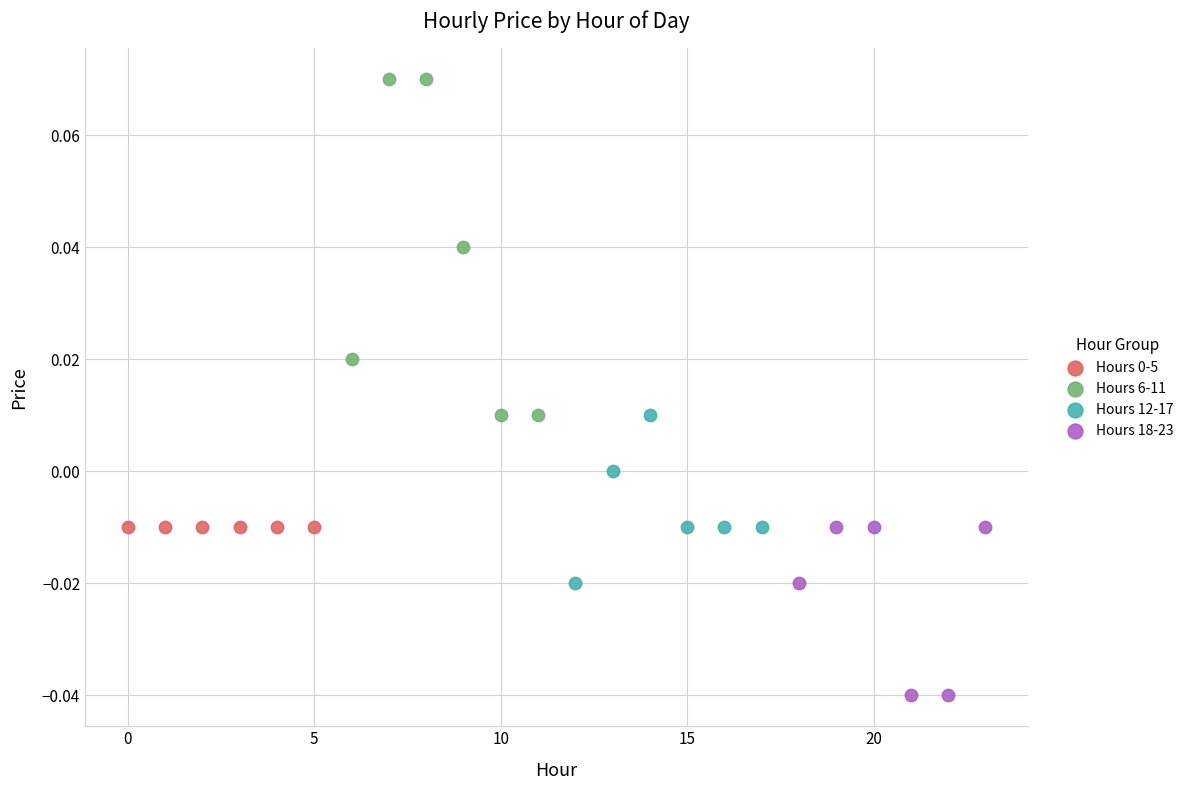

Which series contains the lowest Y value?

Hours 18-23